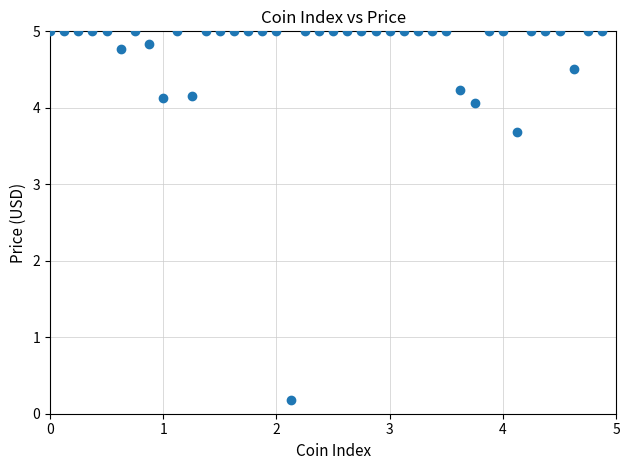

What Y value in the scatter plot is closest to 2?

3.7